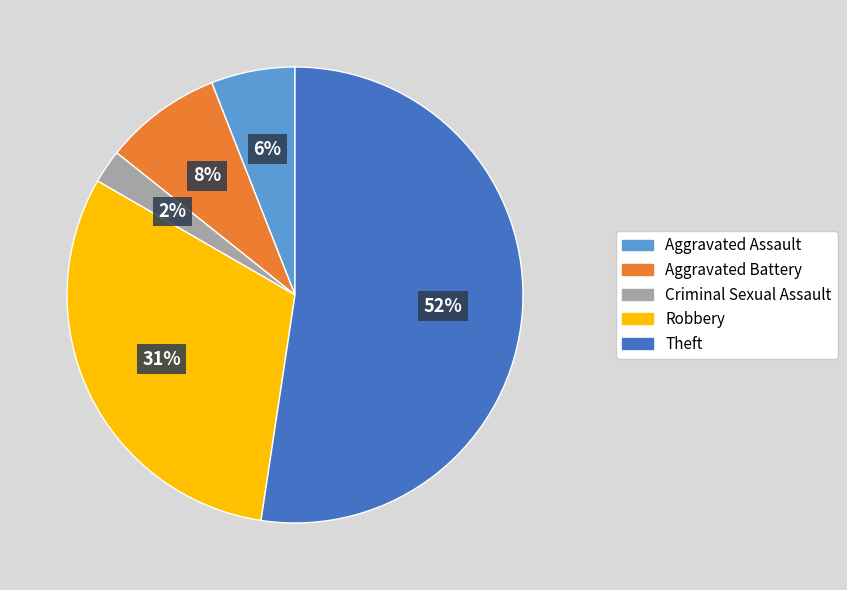

Between Aggravated Assault and Theft, which is larger?

Theft